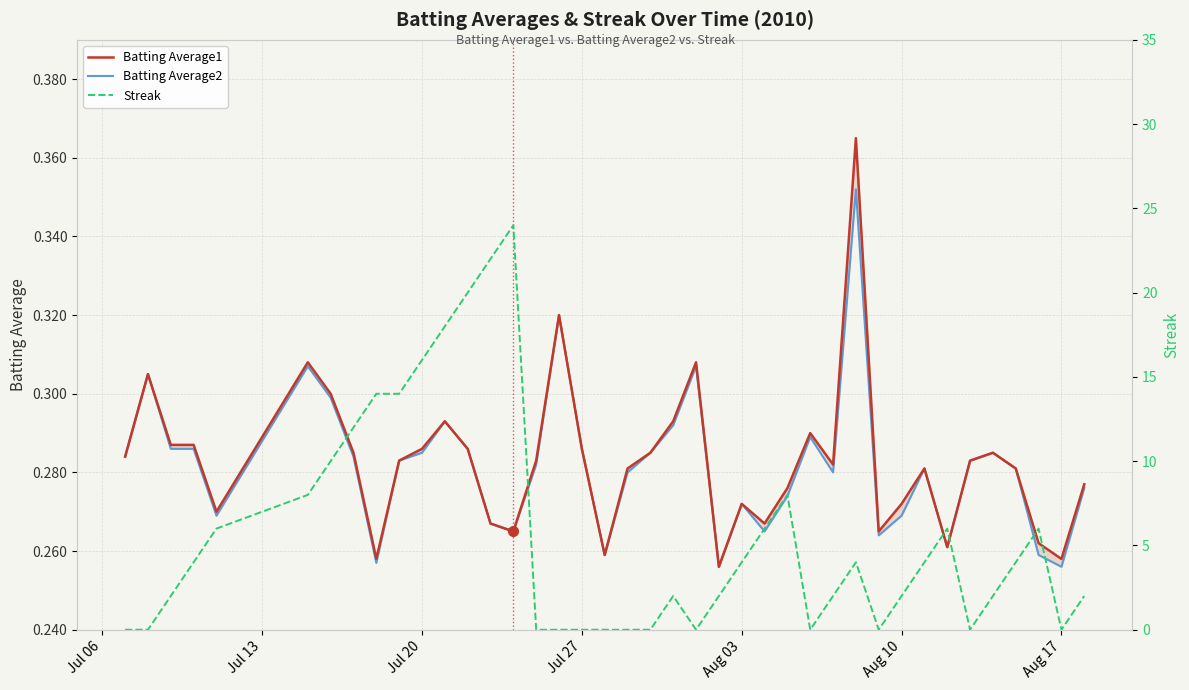

Reading right to left, transcribe all the data shown in this chart.

Batting Average1: 0.3	0.3	0.3	0.3	0.3	0.3	0.3	0.3	0.3	0.3	0.4	0.3	0.3	0.3	0.3	0.3	0.3	0.3	0.3	0.3	0.3	0.3	0.3	0.3	0.3	0.3	0.3	0.3	0.3	0.3	0.3	0.3	0.3	0.3	0.3	0.3	0.3	0.3	0.3	0.3
Batting Average2: 0.3	0.3	0.3	0.3	0.3	0.3	0.3	0.3	0.3	0.3	0.4	0.3	0.3	0.3	0.3	0.3	0.3	0.3	0.3	0.3	0.3	0.3	0.3	0.3	0.3	0.3	0.3	0.3	0.3	0.3	0.3	0.3	0.3	0.3	0.3	0.3	0.3	0.3	0.3	0.3
Streak: 2.0	0.0	6.0	4.0	2.0	0.0	6.0	4.0	2.0	0.0	4.0	2.0	0.0	8.0	6.0	4.0	2.0	0.0	2.0	0.0	0.0	0.0	0.0	0.0	0.0	24.0	22.0	20.0	18.0	16.0	14.0	14.0	12.0	10.0	8.0	6.0	4.0	2.0	0.0	0.0